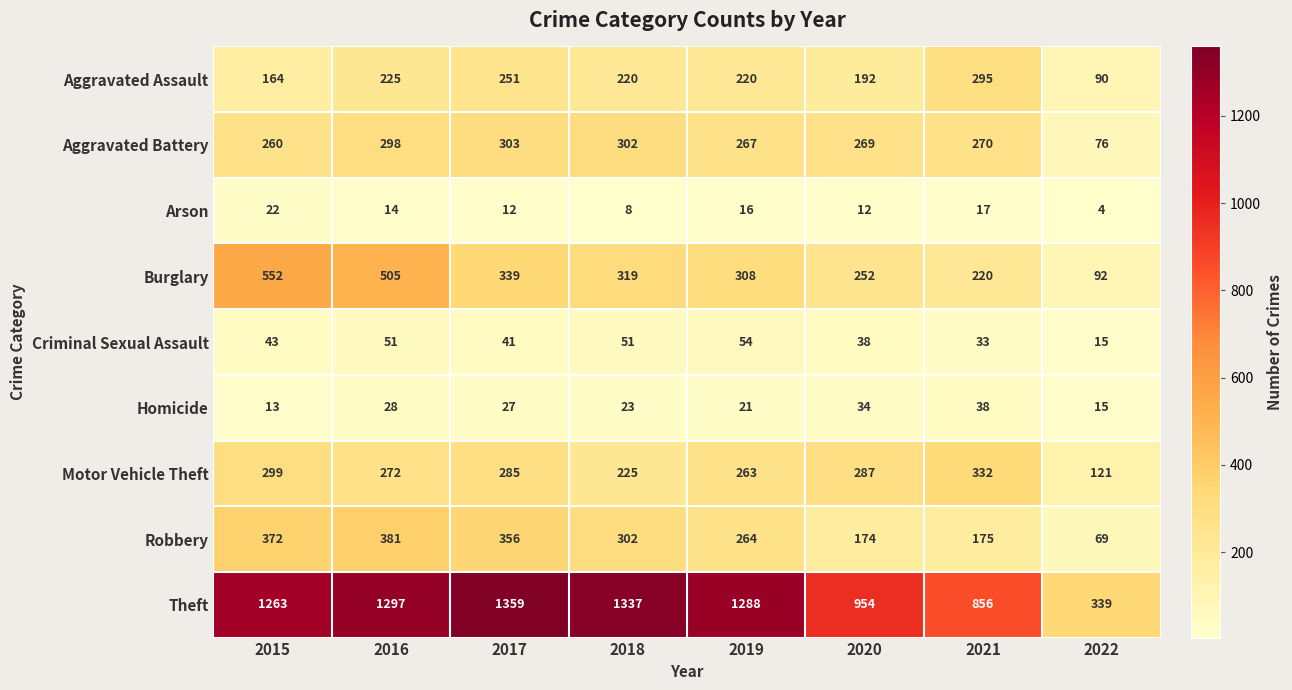

What is the sum of the Robbery values at 2021 and 2019?

439